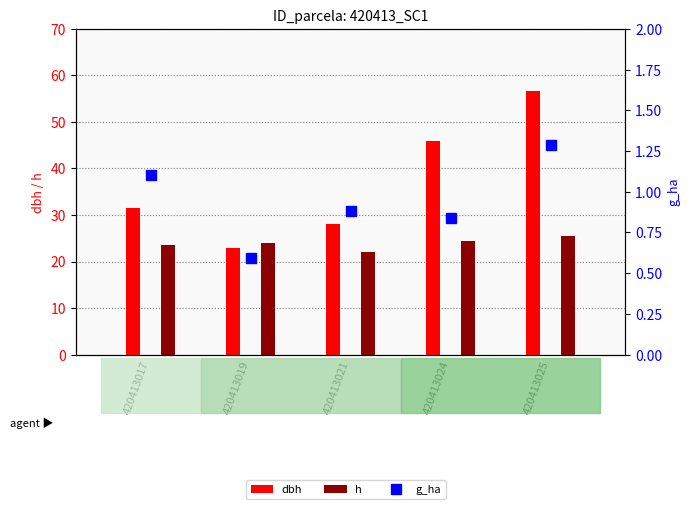

Read the dbh value at 420413019.

22.9